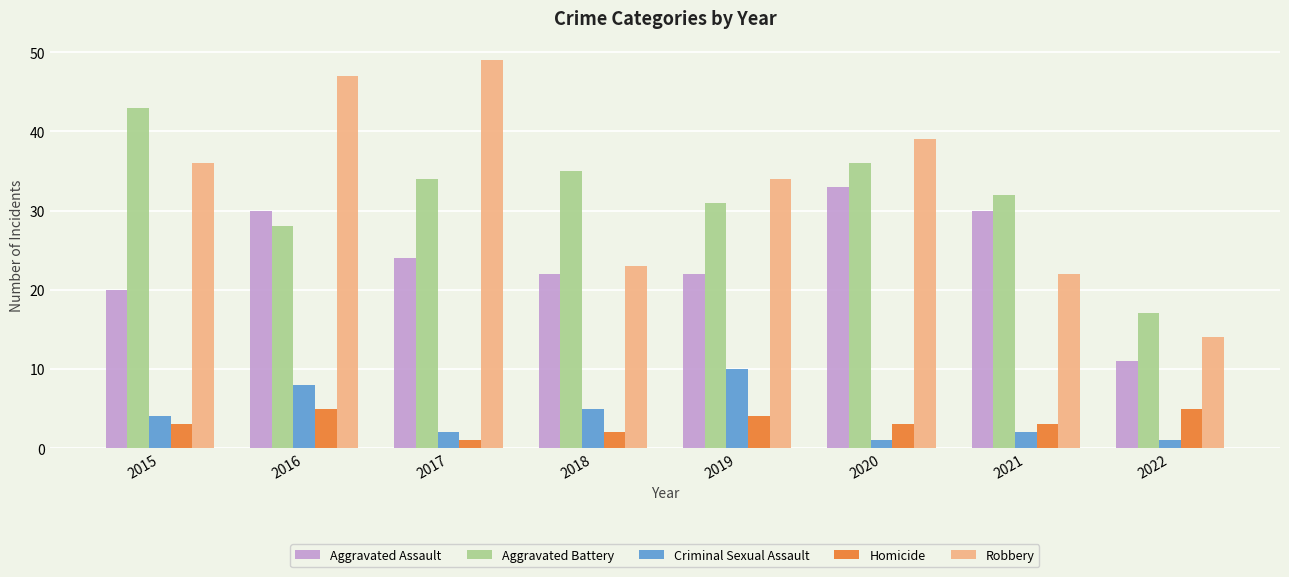

What is the minimum value shown in the chart?

1